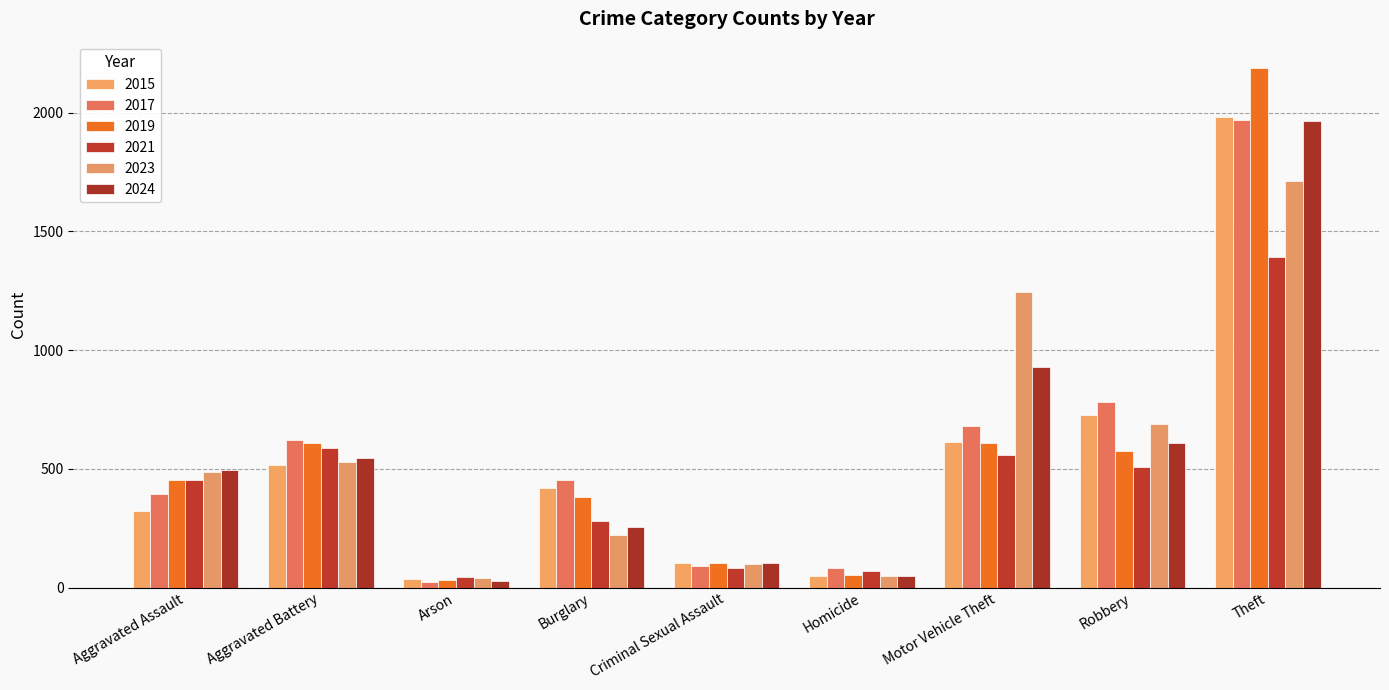

Rank the series at Criminal Sexual Assault from lowest to highest value.

2021, 2017, 2023, 2019, 2024, 2015